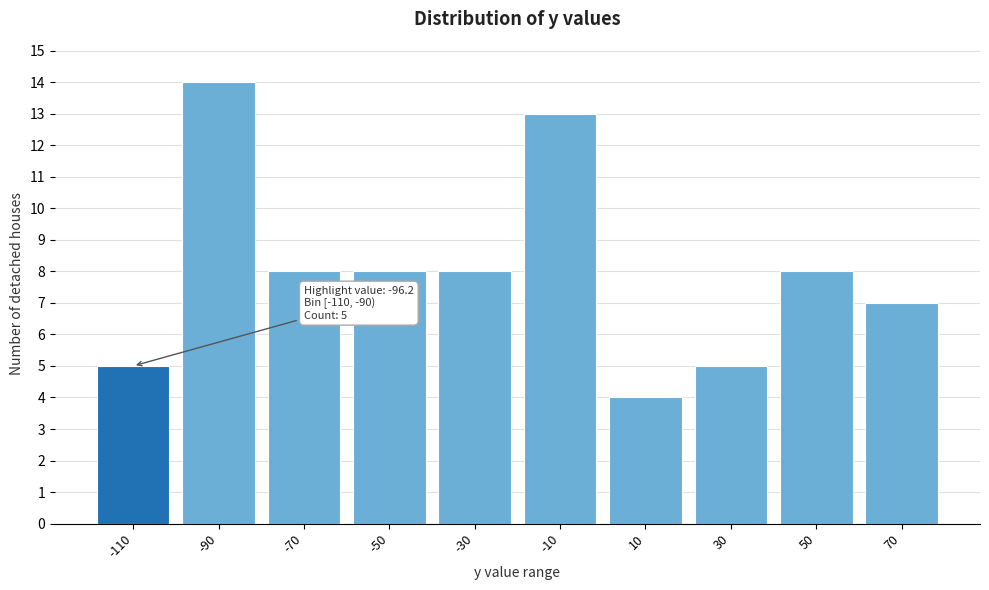

Reading left to right, transcribe all the data shown in this chart.

5	14	8	8	8	13	4	5	8	7